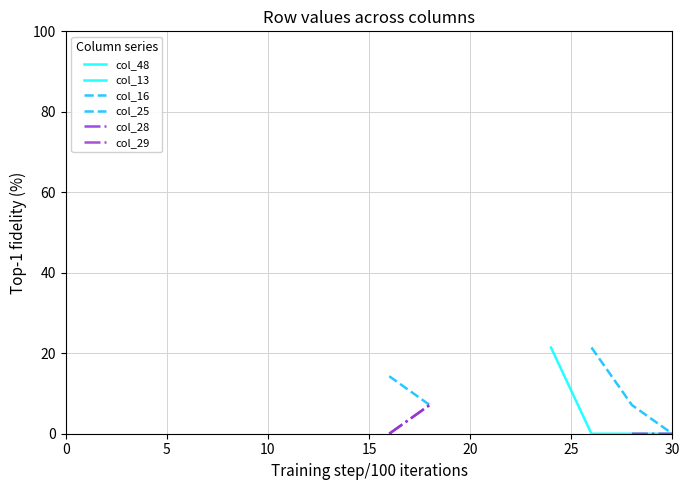

How many values in the col_29 series exceed 0?

2